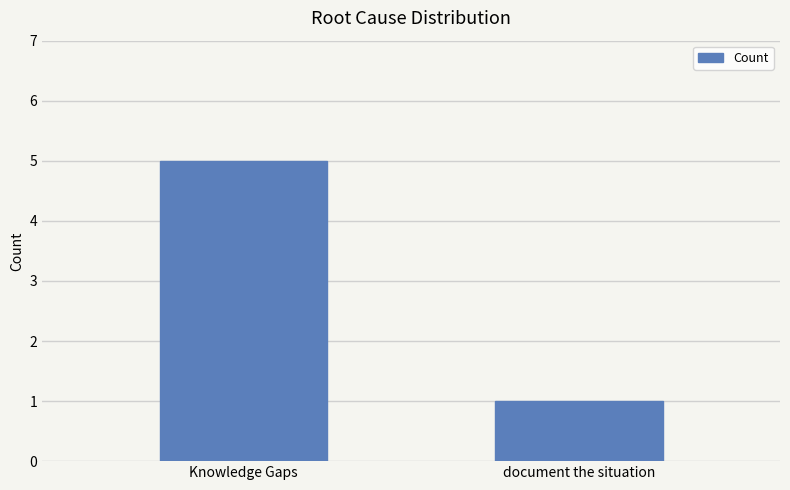

Which category has the lowest value across all series?

document the situation